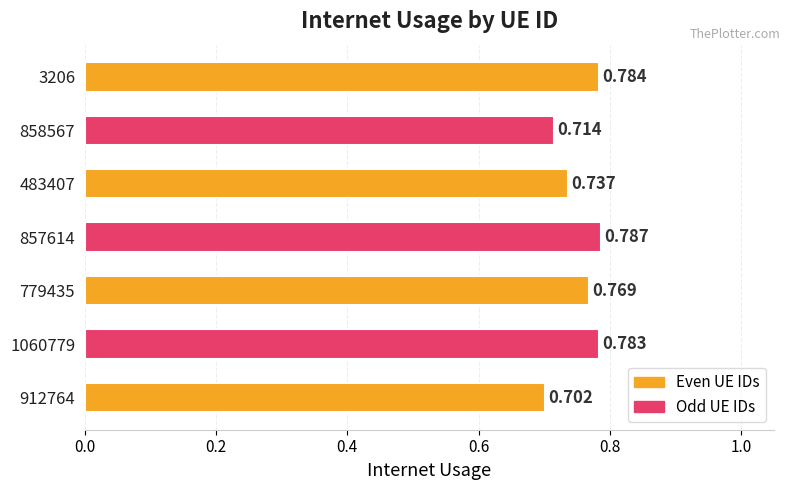

Count the number of data series in this chart.

1